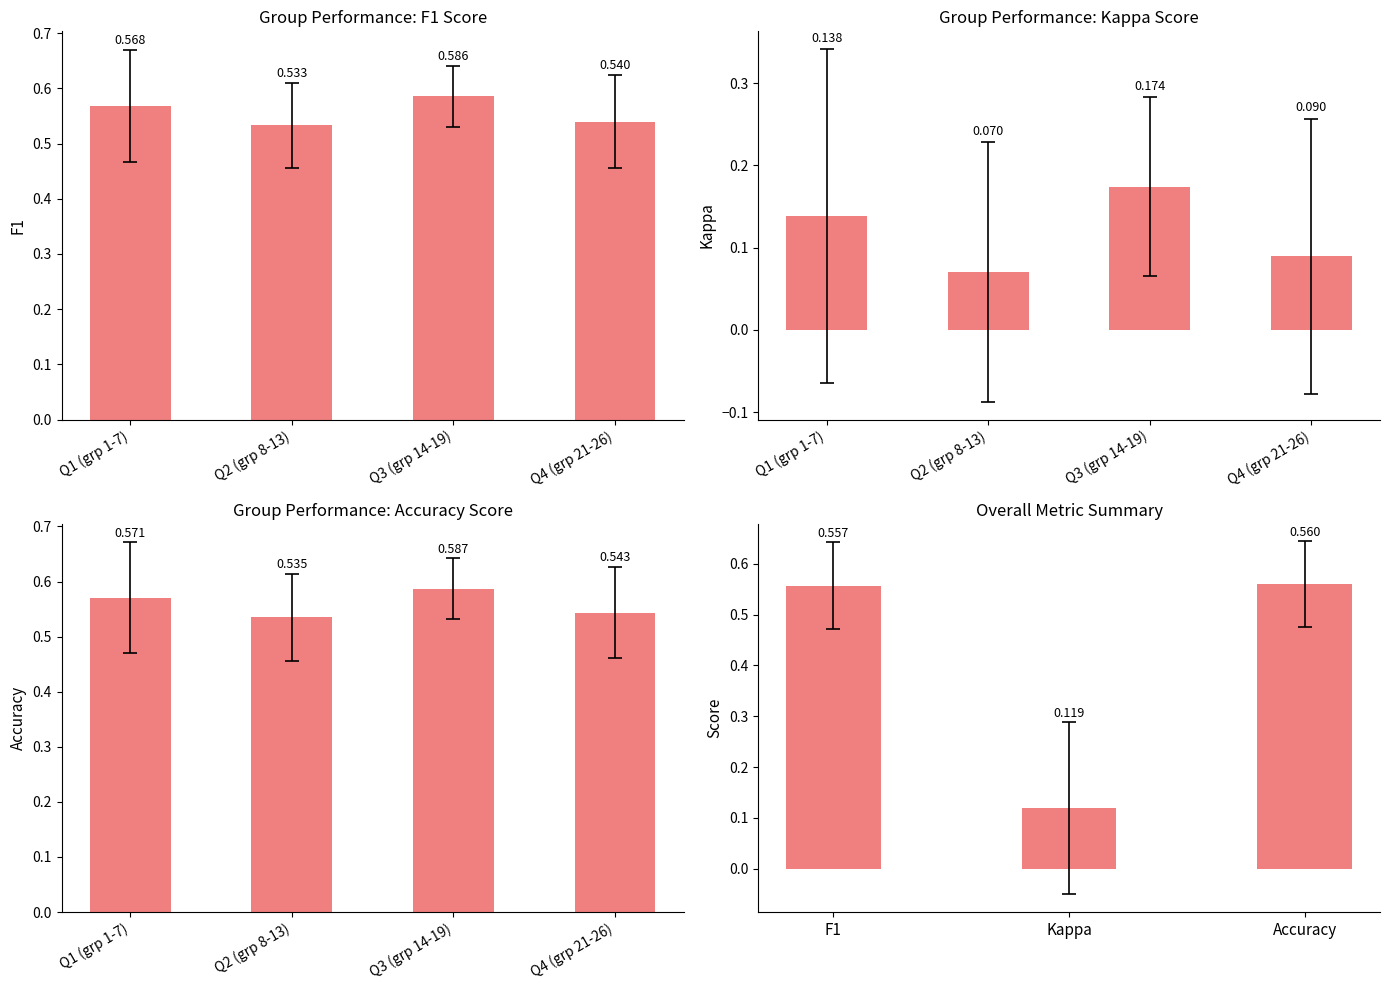

The accuracy series shows 0.5 at 23. True or false?

True